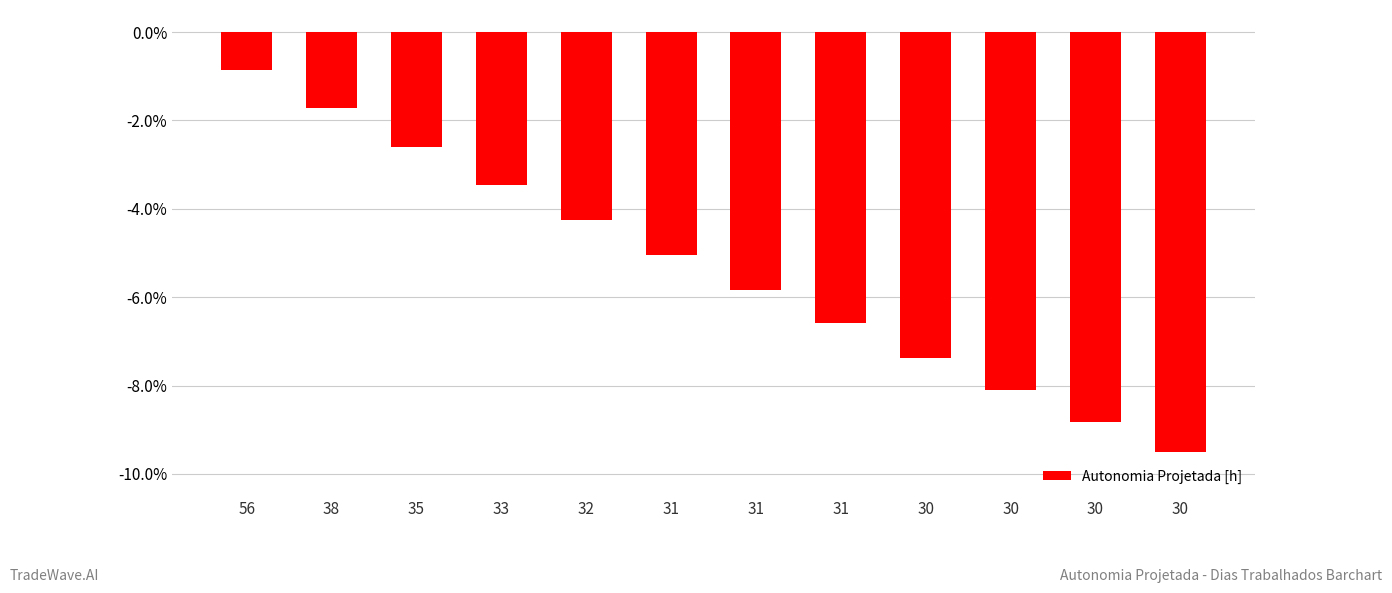

What is the difference between the values at 30 and 31?

2.3